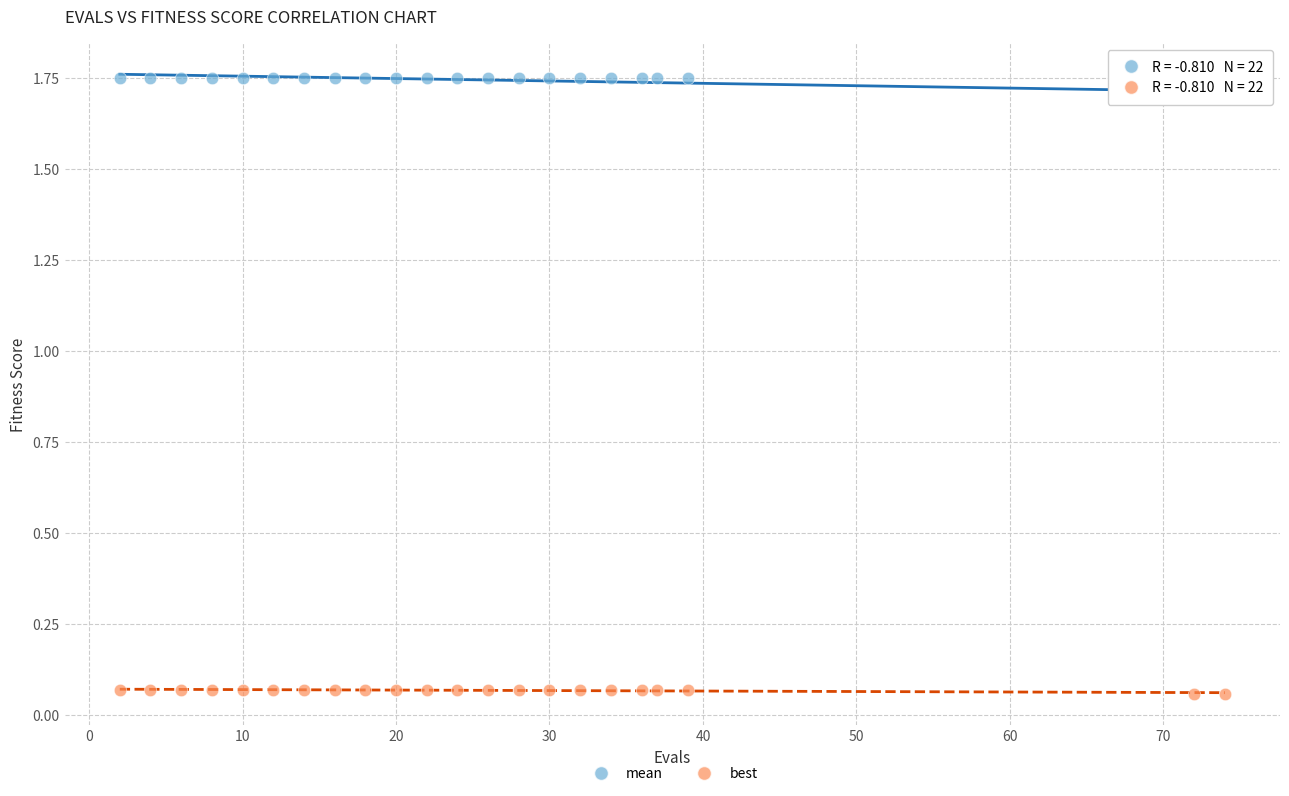

Which series contains the highest Y value?

mean